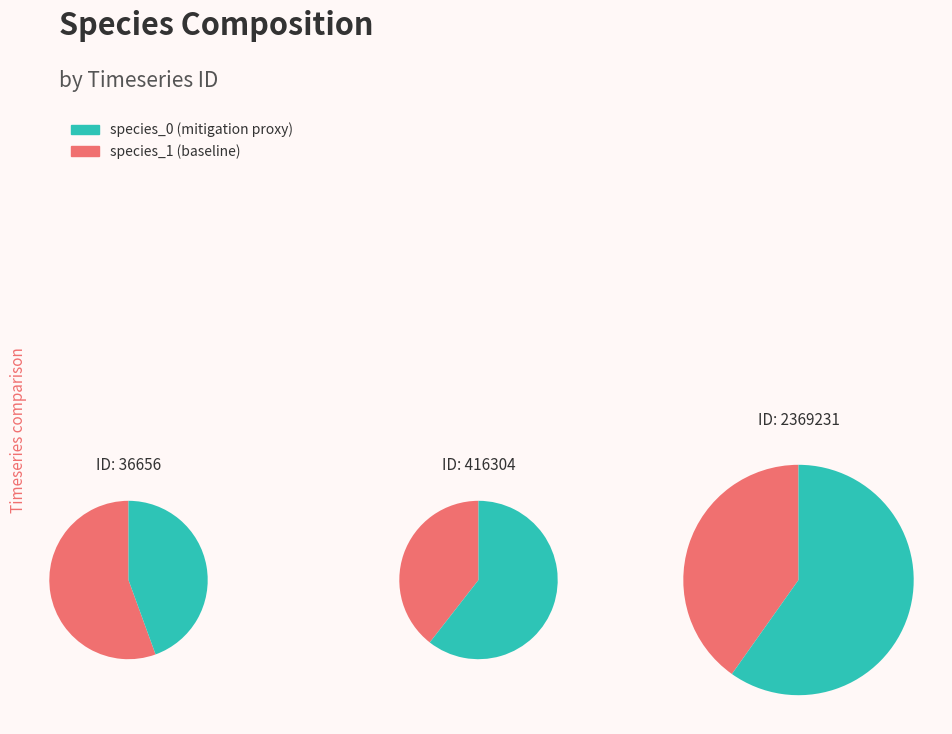

What percentage is NOT represented by 36656?

92.1%